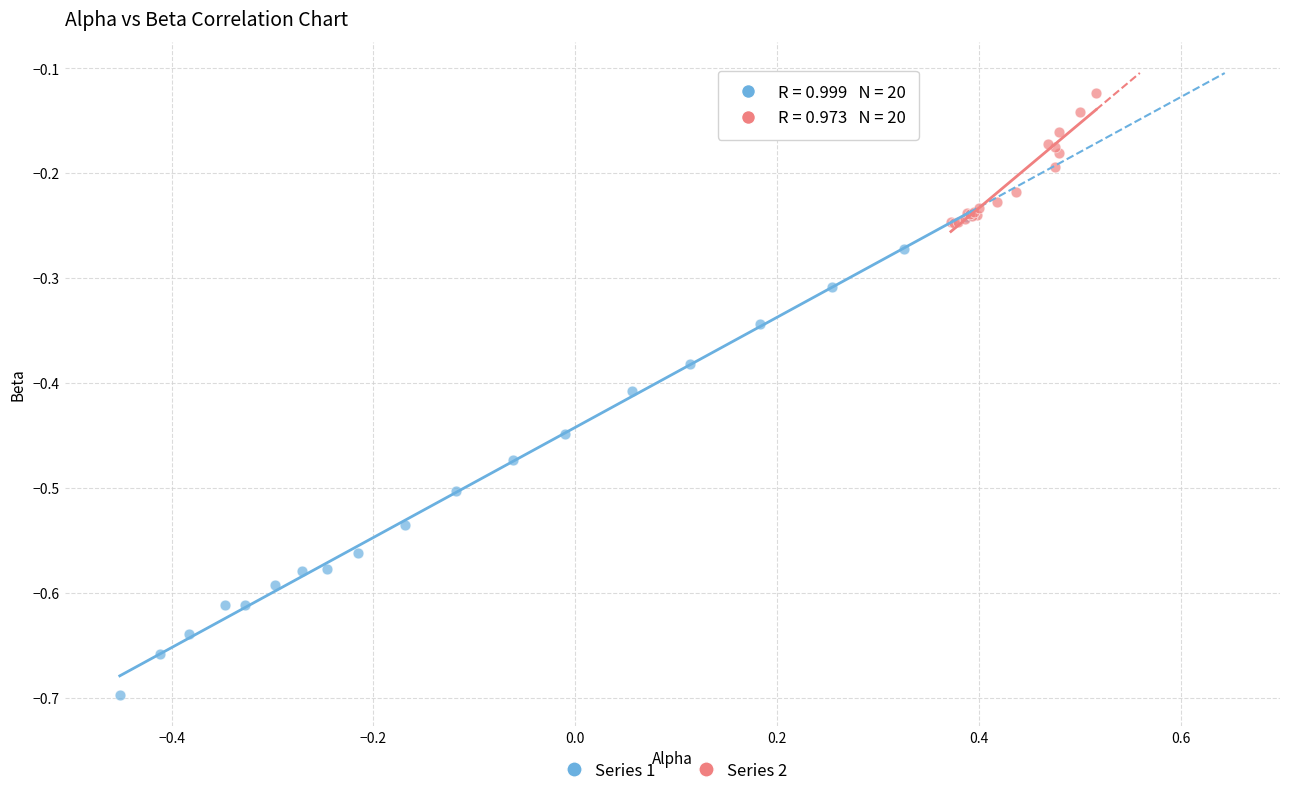

Which series contains the highest Y value?

Series 2